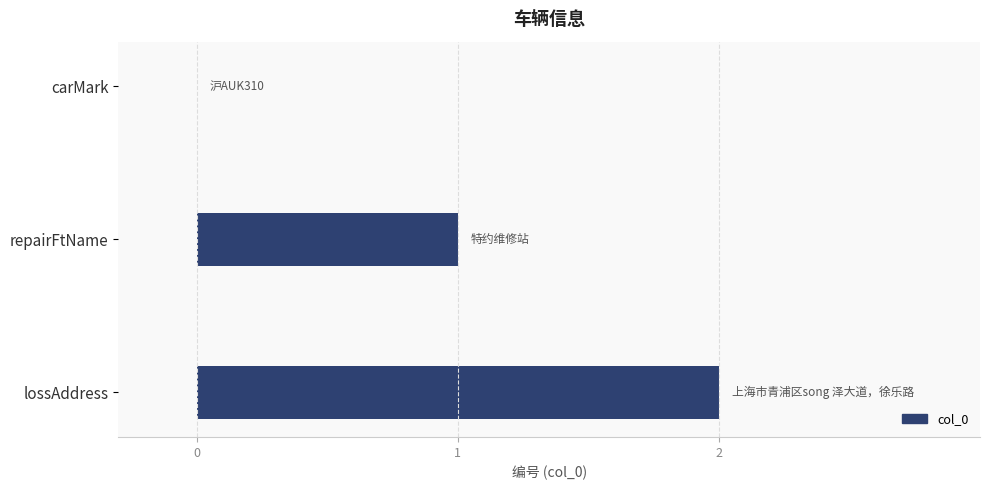

True or false: the data shows 0 at carMark.

True